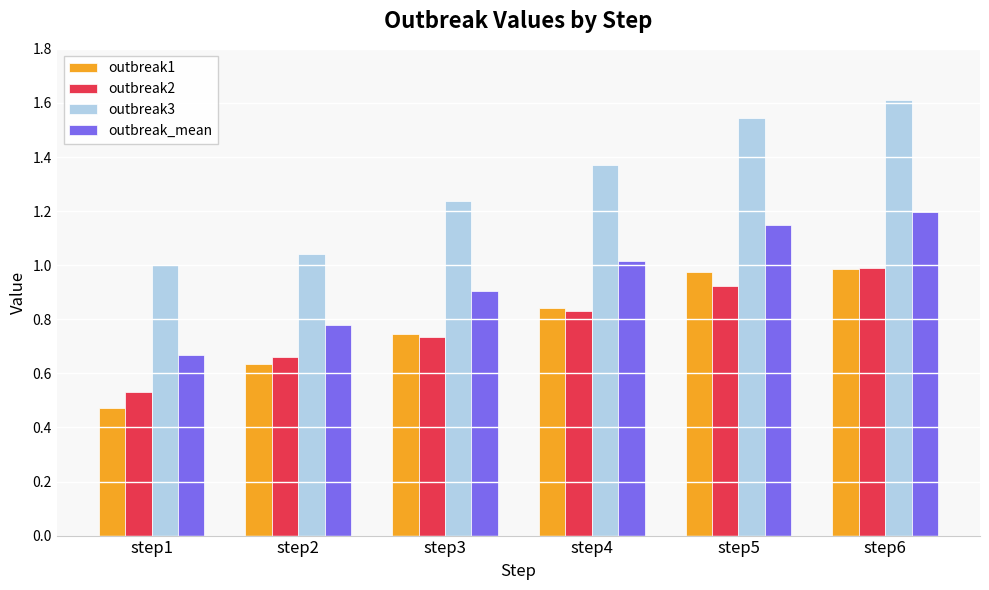

What is the maximum value shown in the chart?

1.6